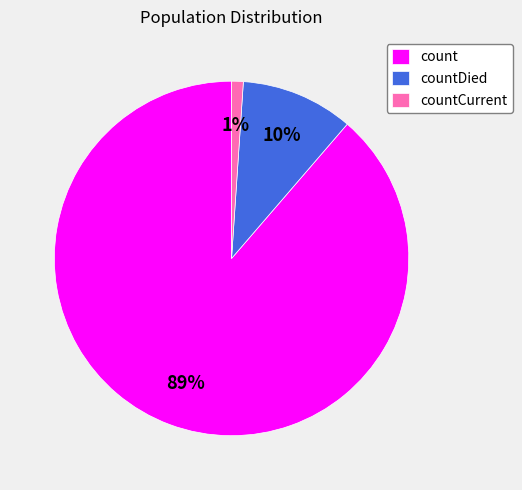

Is the sum of count and countDied greater than half?

Yes